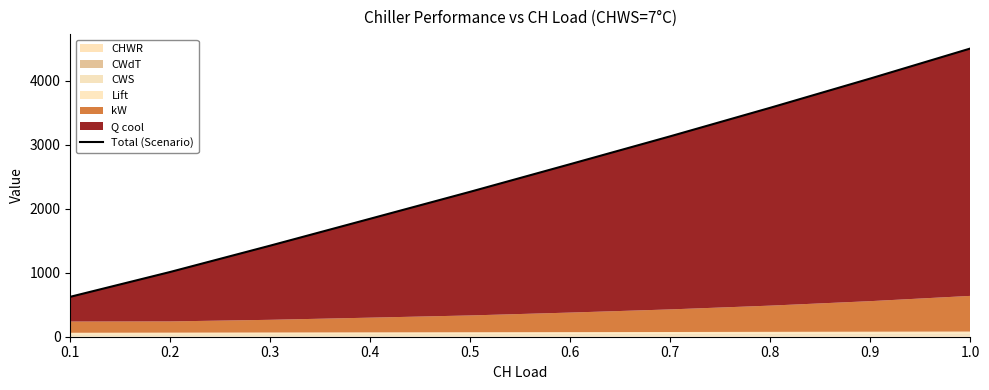

The chart shows a value of 1162.4 at 1.0. True or false?

False